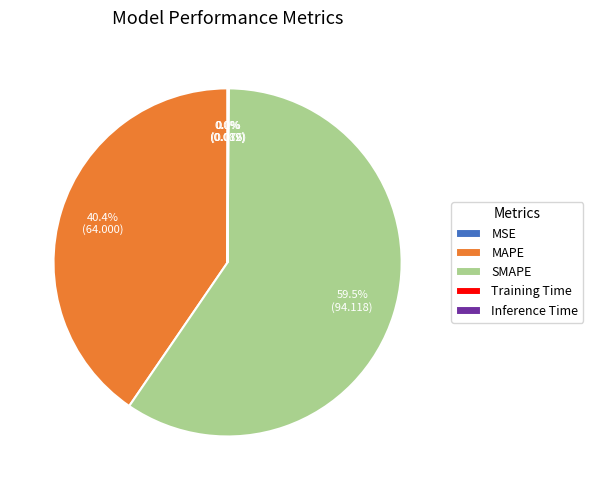

Which category has the biggest portion of the pie?

SMAPE